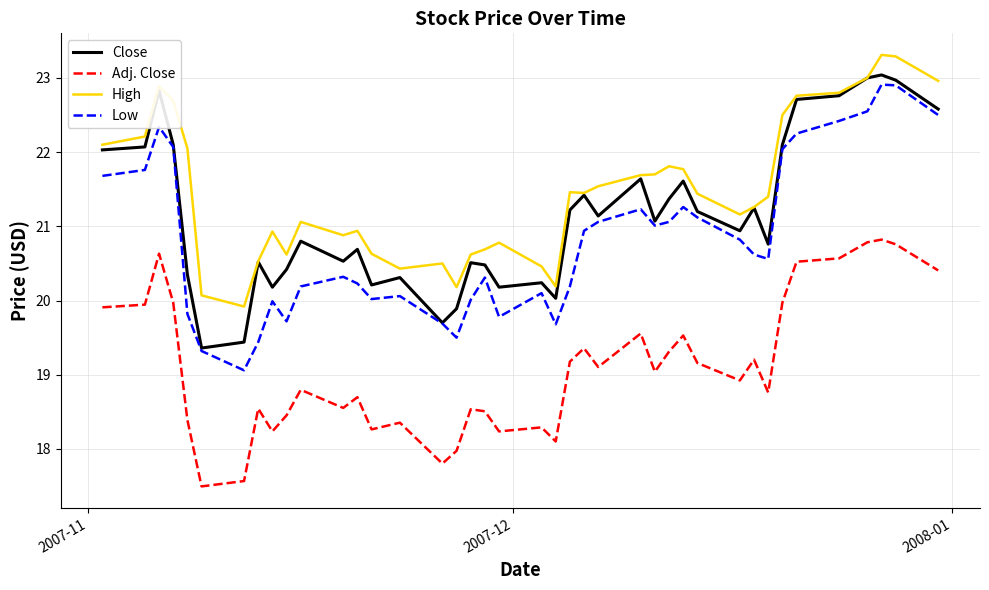

True or false: Low and Adj. Close intersect in this chart.

False